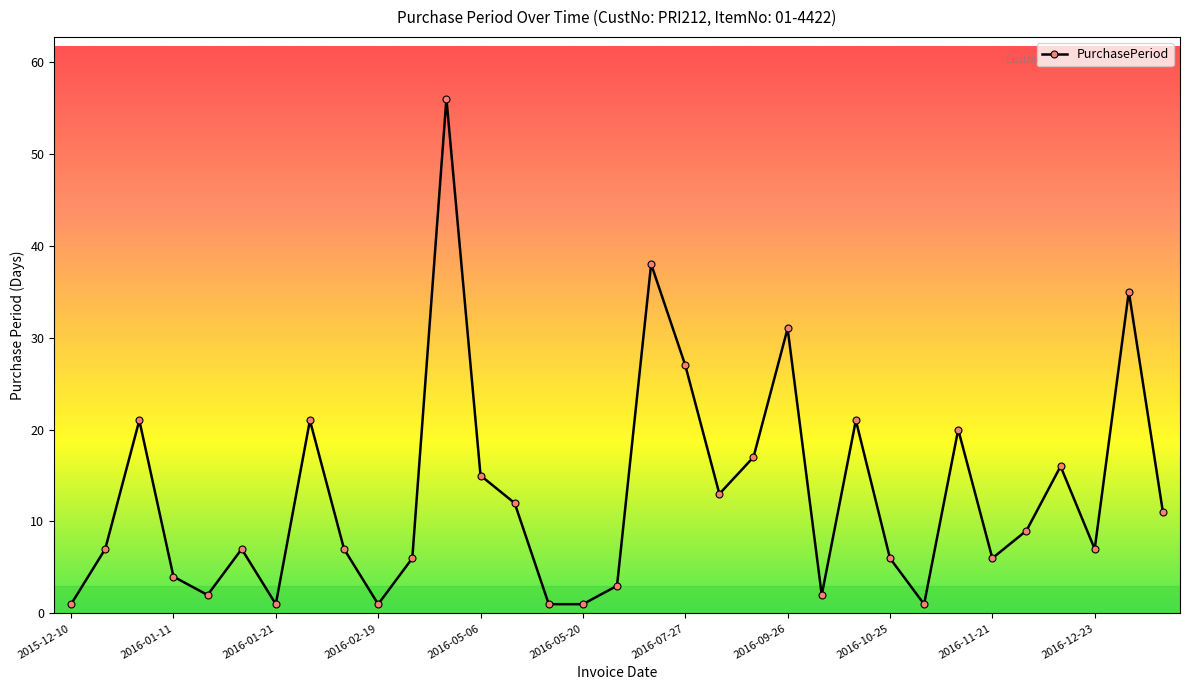

How many points are higher than both their immediate neighbors (excluding endpoints)?

10